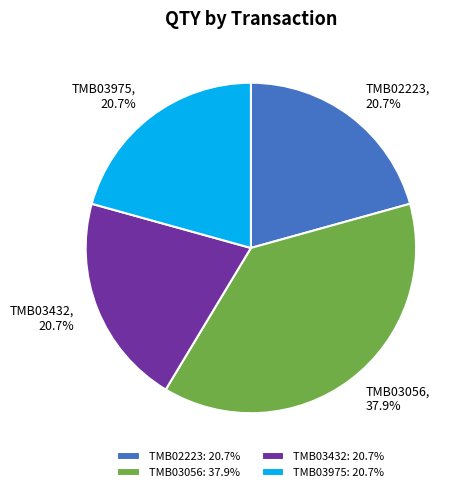

How many segments does this pie chart have?

4